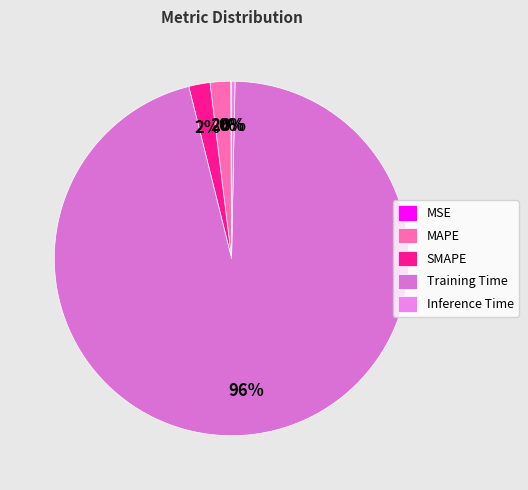

Is there any slice that represents more than half of the pie?

Yes